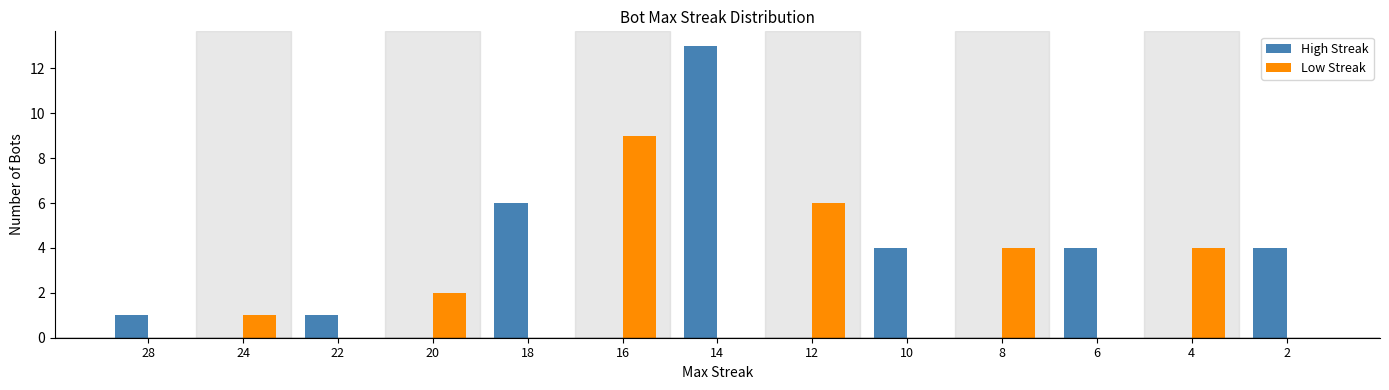

Which label corresponds to the largest value in the chart?

14